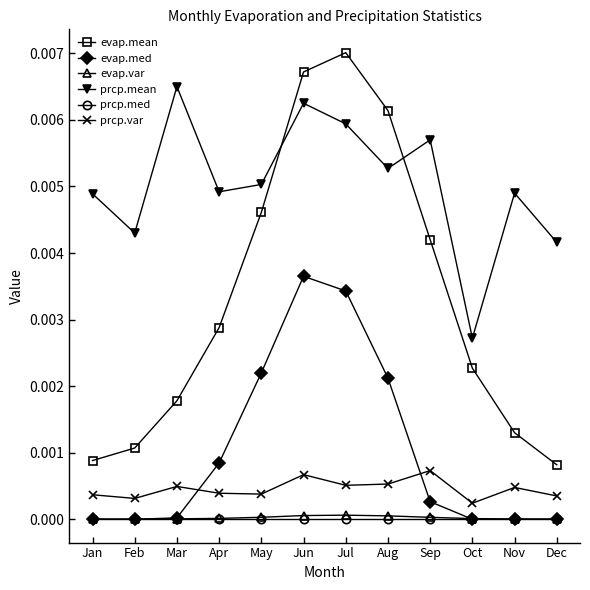

True or false: prcp.med has a value of 0.0 at Jul.

True